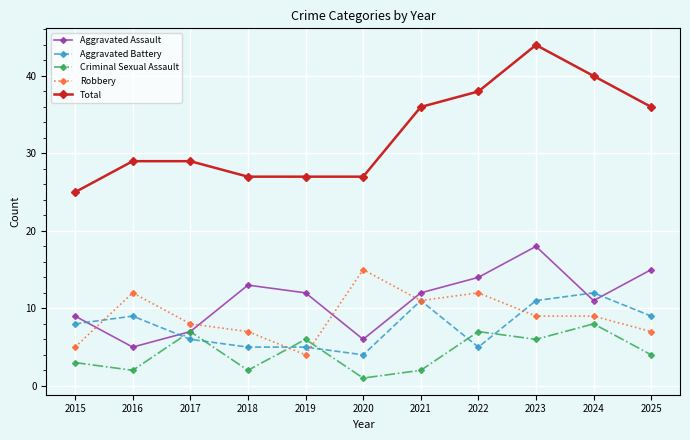

At which category does Aggravated Battery reach its first local peak?

2016